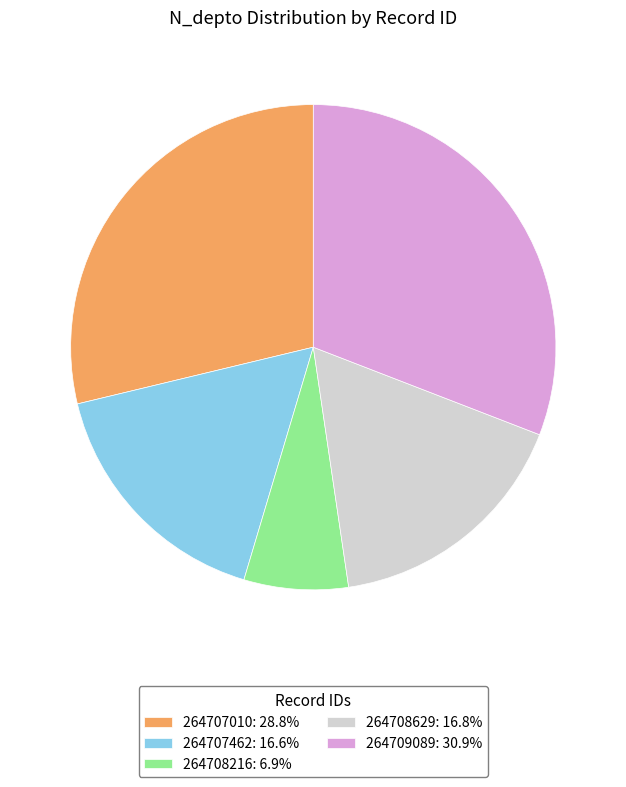

Is it true that 264709089 is 31% of the pie?

True